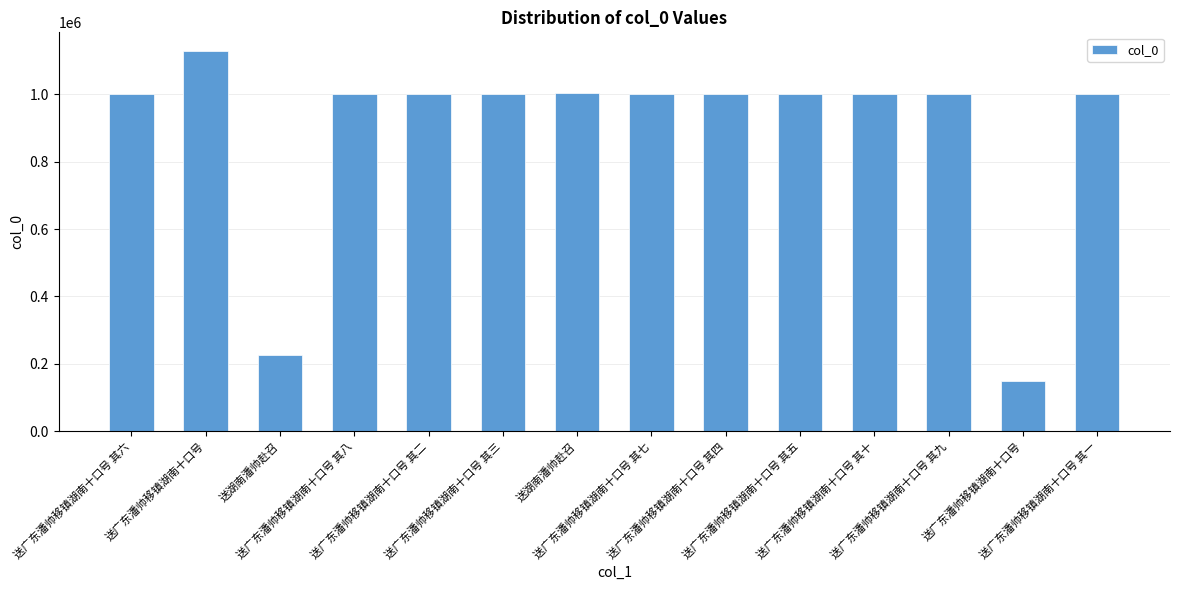

How many categories are shown in the chart?

14